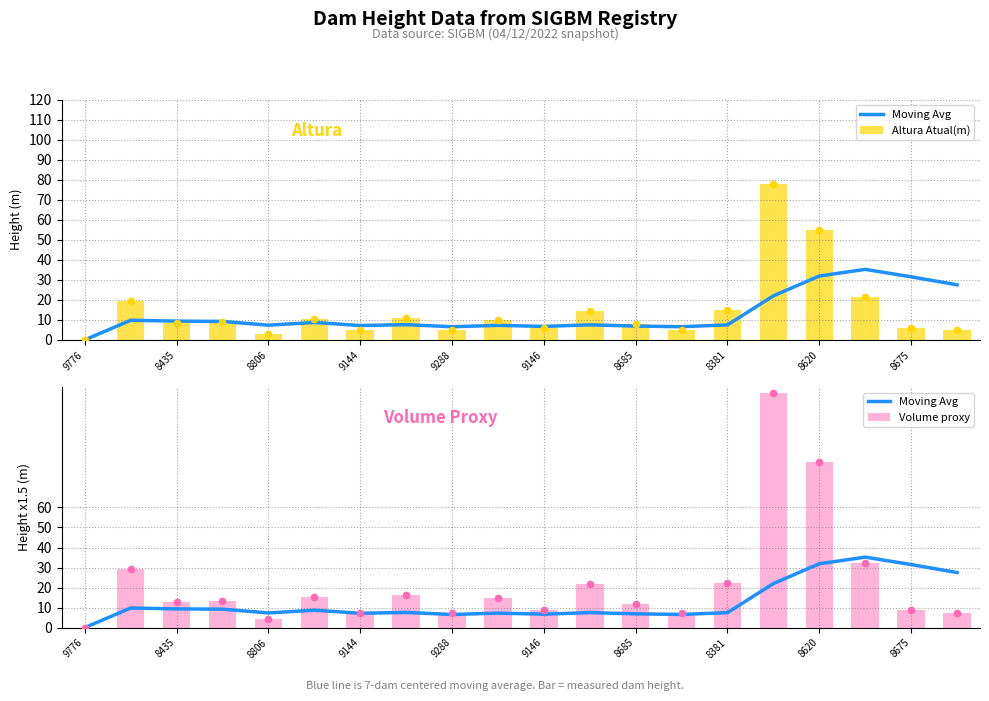

At how many categories does at least one series exceed 116?

1